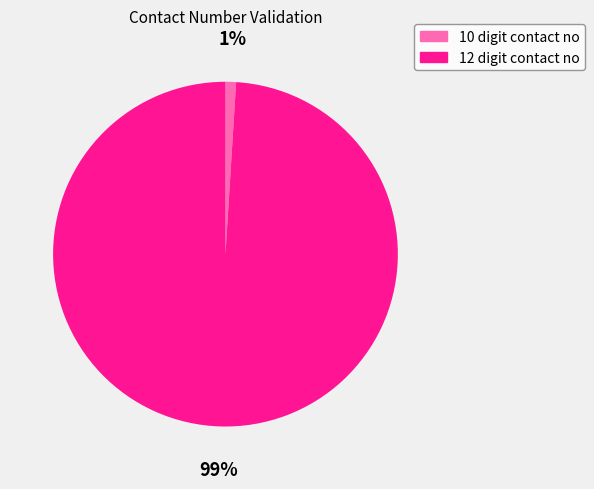

How many segments does this pie chart have?

2